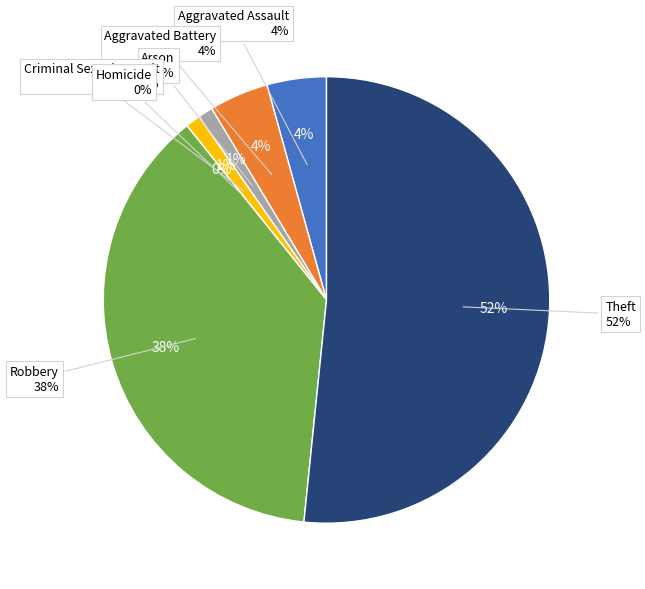

Rank the categories by value from lowest to highest.

Homicide, Arson, Criminal Sexual Assault, Aggravated Assault, Aggravated Battery, Robbery, Theft